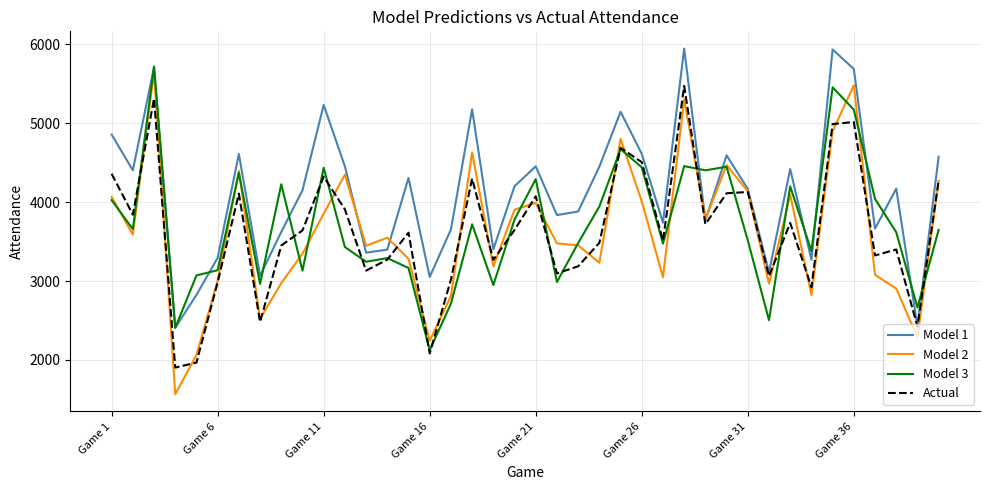

What is the lowest value of the Model 1 series?

2408